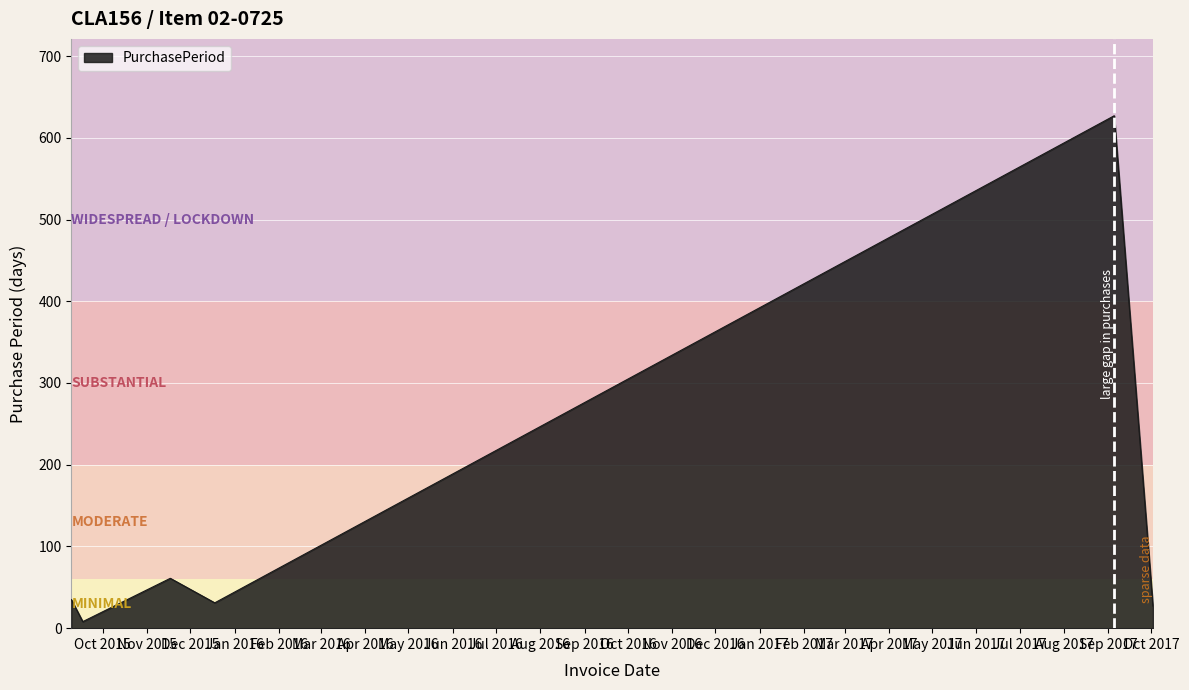

What is the difference between the second highest and second lowest values?

34